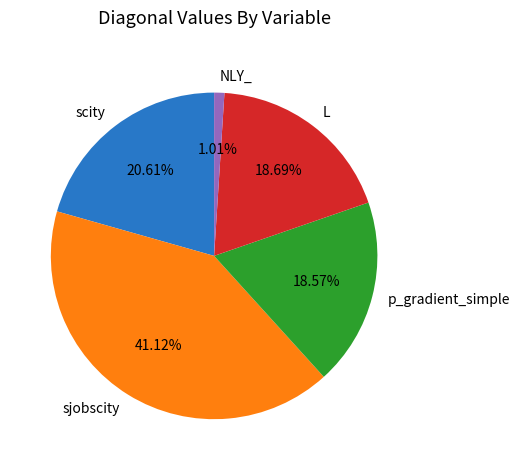

What is the ratio of the value at scity to the value at sjobscity?

0.5